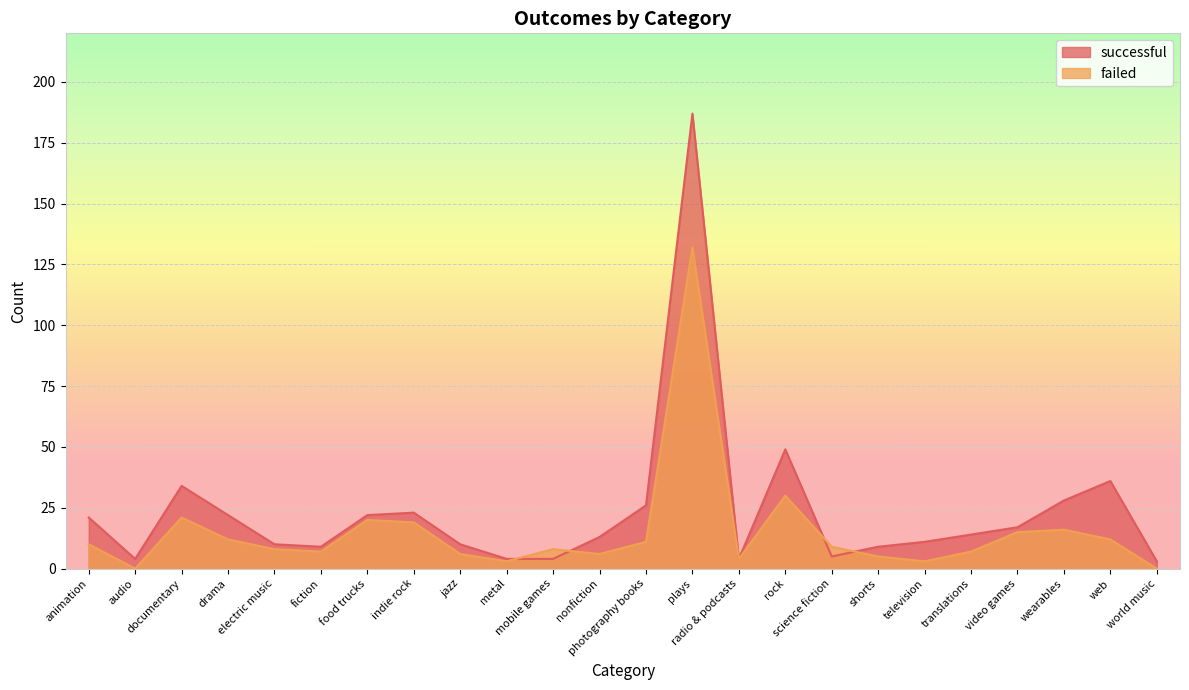

At which category does the chart reach its peak across all series?

plays